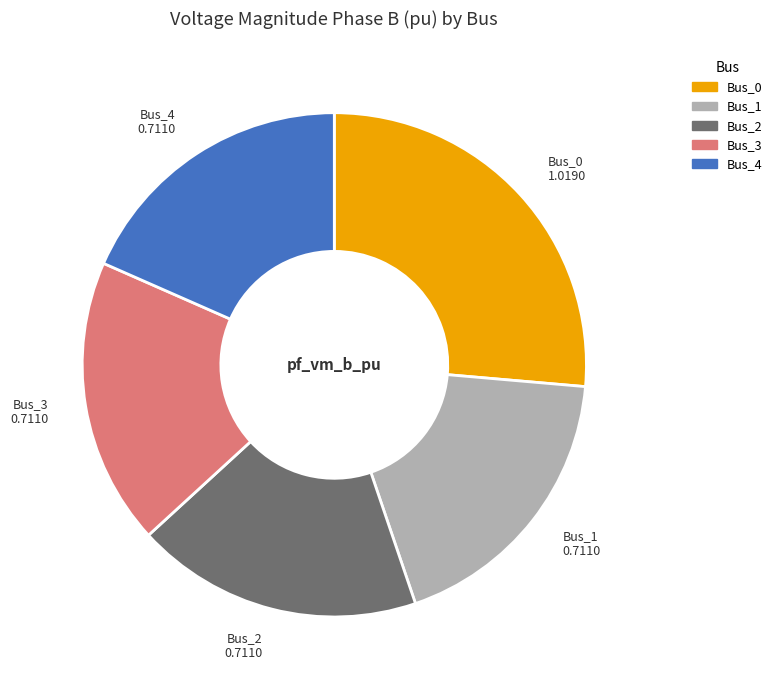

Which category has the biggest portion of the pie?

Bus_0